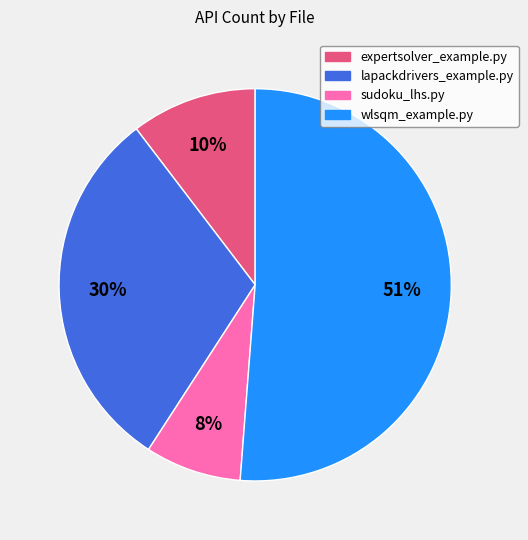

Do expertsolver_example.py and wlsqm_example.py together represent more than half of the pie?

Yes